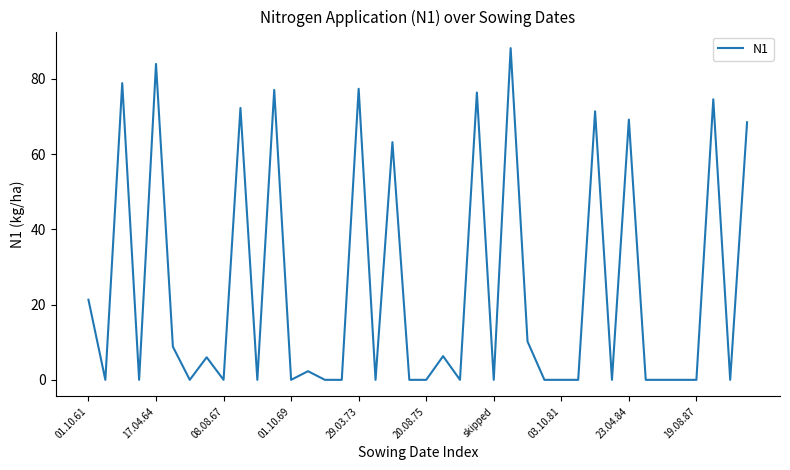

What is the difference between the maximum and minimum values?

88.2